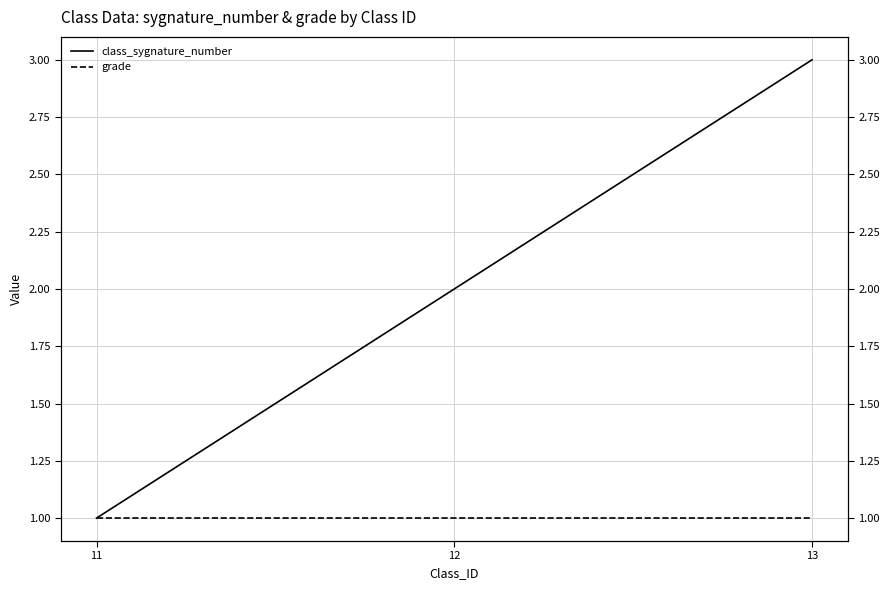

What is the approximate value of grade at 12?

1